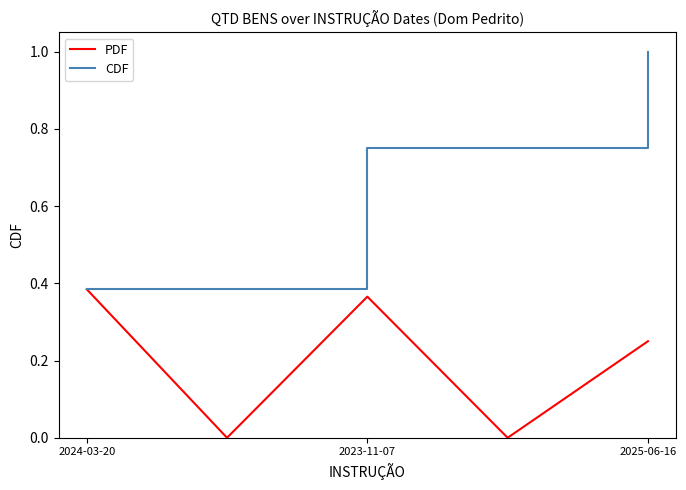

True or false: PDF and CDF intersect in this chart.

False